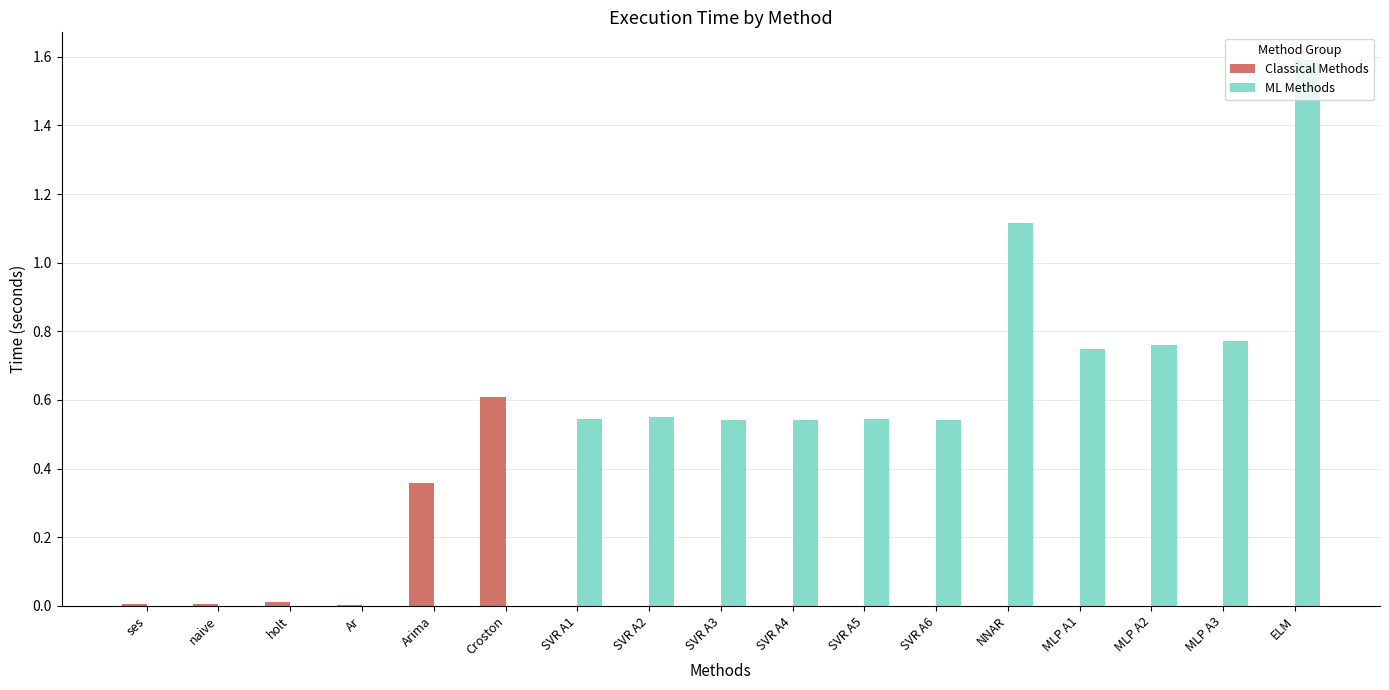

What are all the series names shown in the legend?

Classical Methods, ML Methods